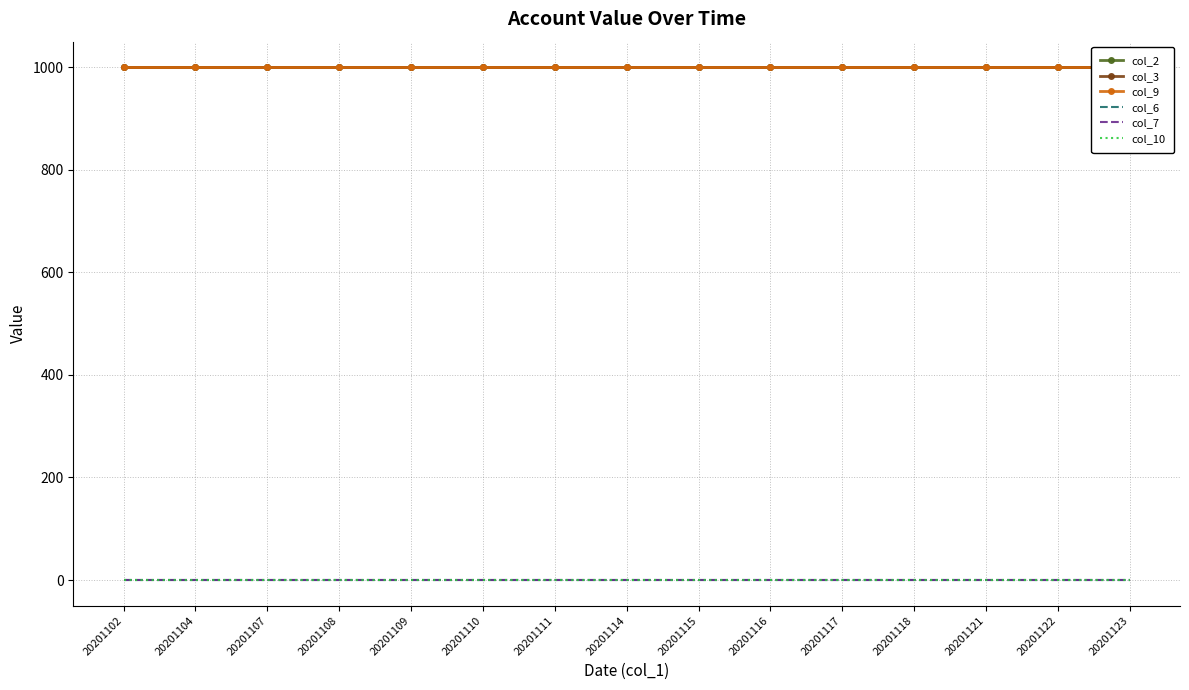

Reading right to left, list all the values displayed in this chart.

col_2: 1000	1000	1000	1000	1000	1000	1000	1000	1000	1000	1000	1000	1000	1000	1000
col_3: 1000	1000	1000	1000	1000	1000	1000	1000	1000	1000	1000	1000	1000	1000	1000
col_9: 1000	1000	1000	1000	1000	1000	1000	1000	1000	1000	1000	1000	1000	1000	1000
col_6: 0	0	0	0	0	0	0	0	0	0	0	0	0	0	0
col_7: 0	0	0	0	0	0	0	0	0	0	0	0	0	0	0
col_10: 0	0	0	0	0	0	0	0	0	0	0	0	0	0	0